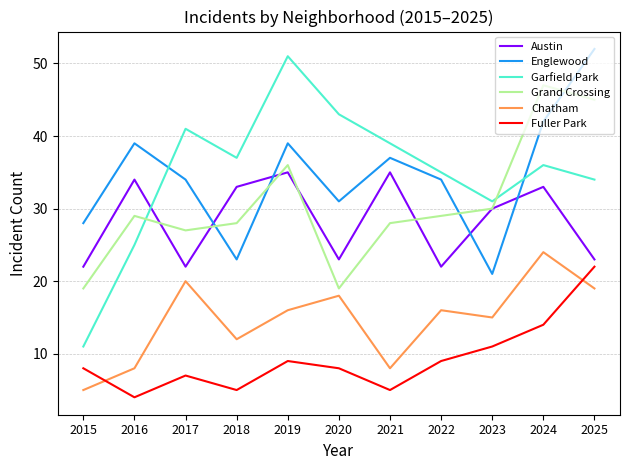

Is the value of Garfield Park at 2023 greater than the value of Grand Crossing at 2019?

No